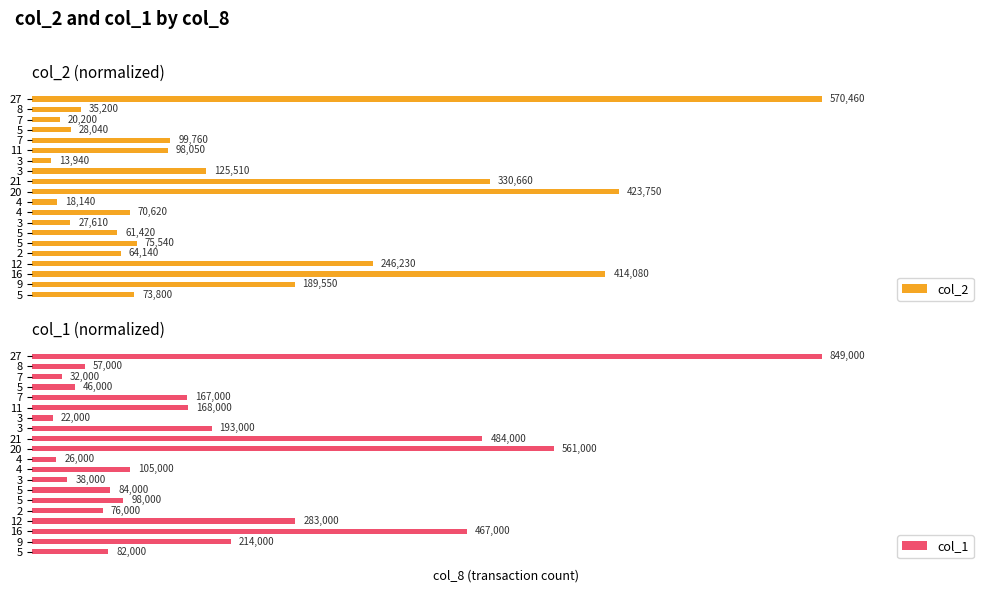

Reading right to left, transcribe all the data shown in this chart.

col_2: 1.0	0.1	0.0	0.0	0.2	0.2	0.0	0.2	0.6	0.7	0.0	0.1	0.0	0.1	0.1	0.1	0.4	0.7	0.3	0.1
col_1: 1.0	0.1	0.0	0.1	0.2	0.2	0.0	0.2	0.6	0.7	0.0	0.1	0.0	0.1	0.1	0.1	0.3	0.6	0.3	0.1